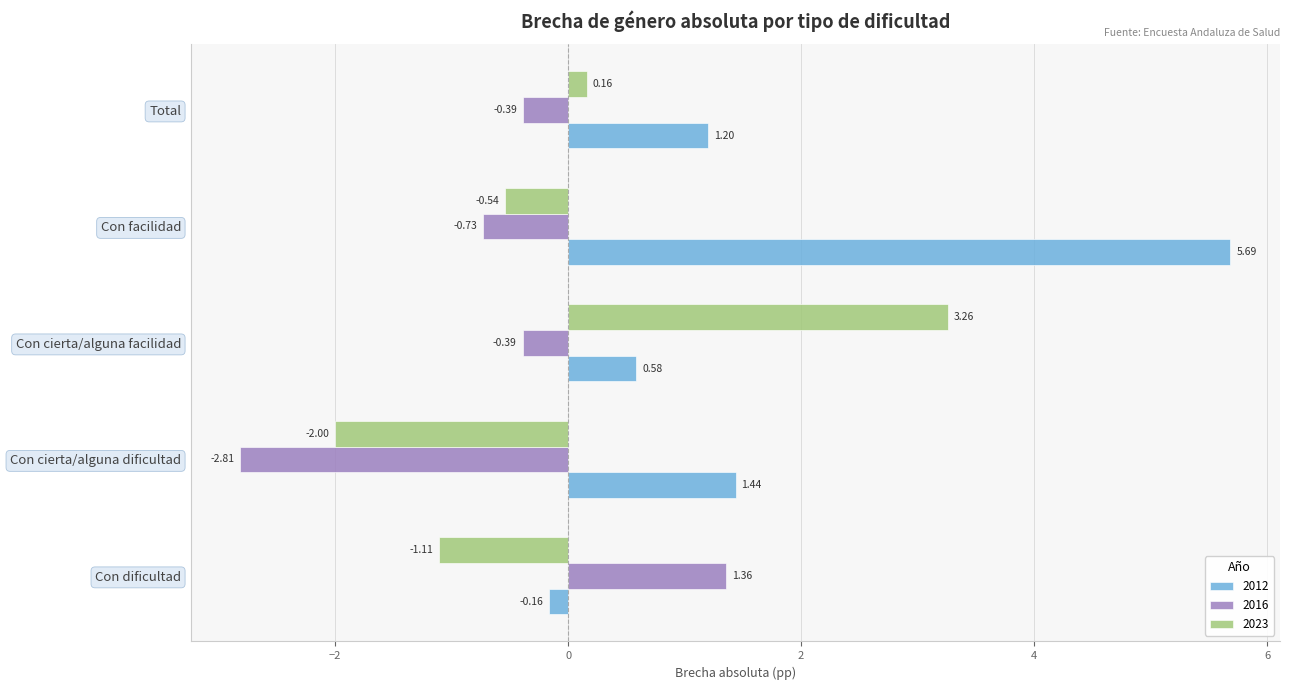

Which category has the lowest value across all series?

Con cierta/alguna dificultad